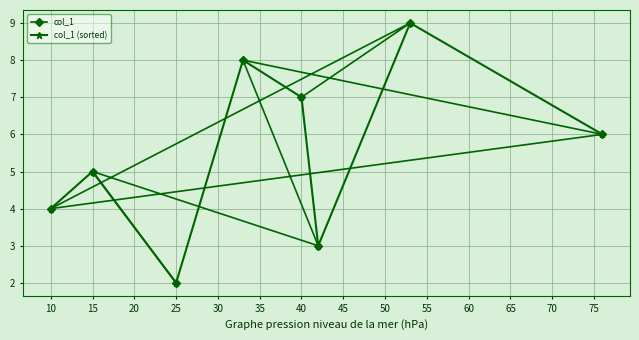

What is the highest value of the col_1 series?

9.0